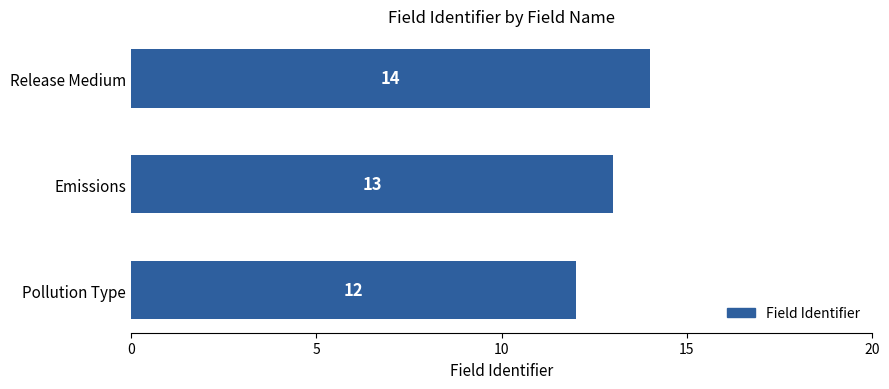

Approximately how many times larger is the value at Pollution Type compared to Release Medium?

0.9